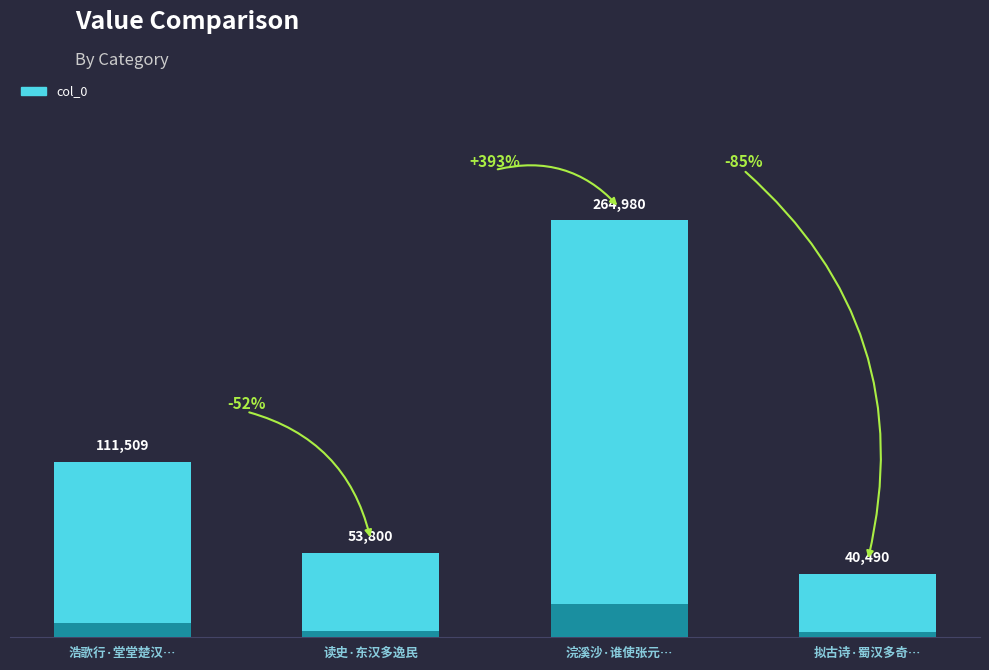

What is the change in value from 浣溪沙·谁使张元… to 拟古诗·蜀汉多奇…?

-224490